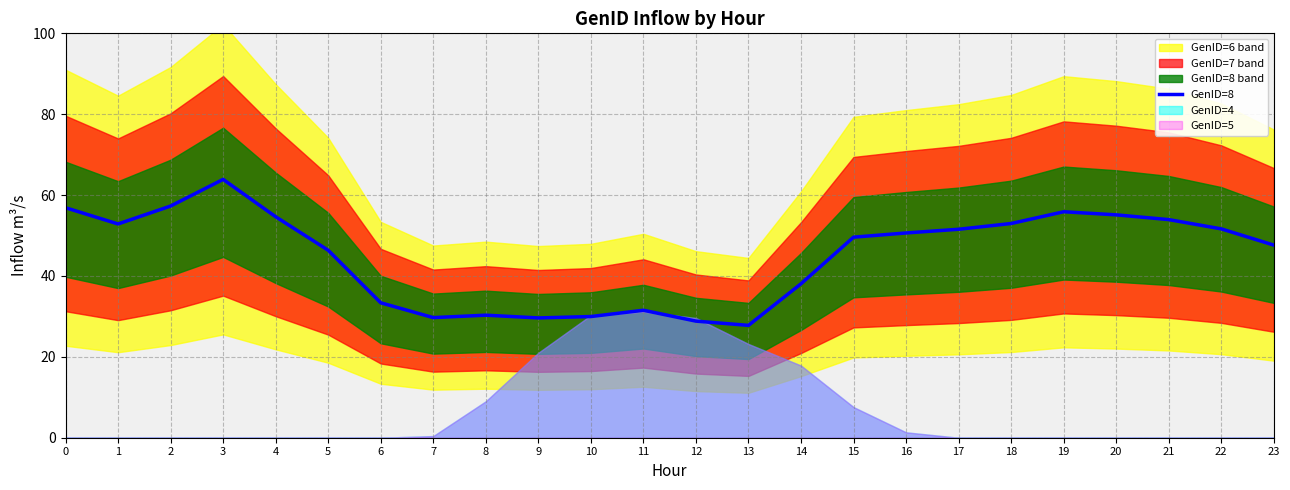

How many lines are shown in the chart?

1